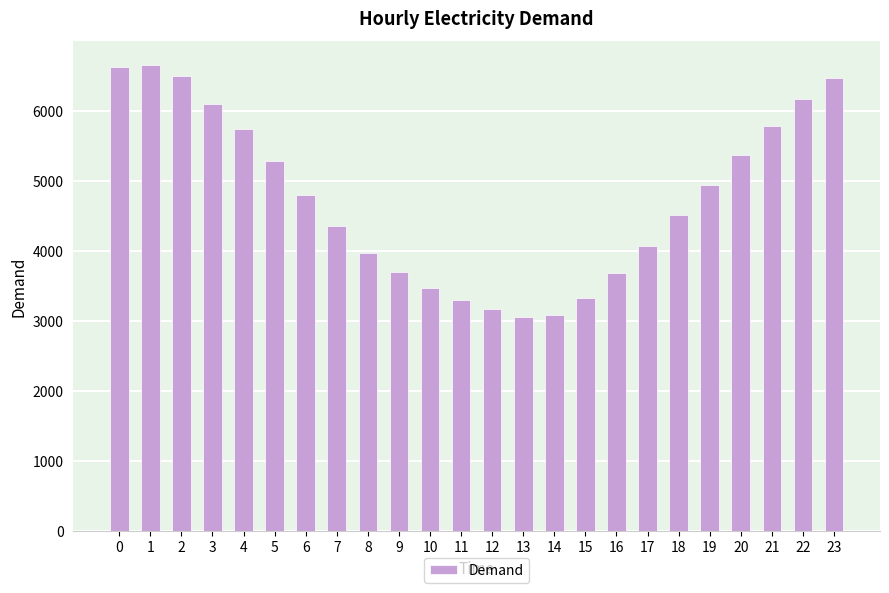

How many values are below 4804?

12